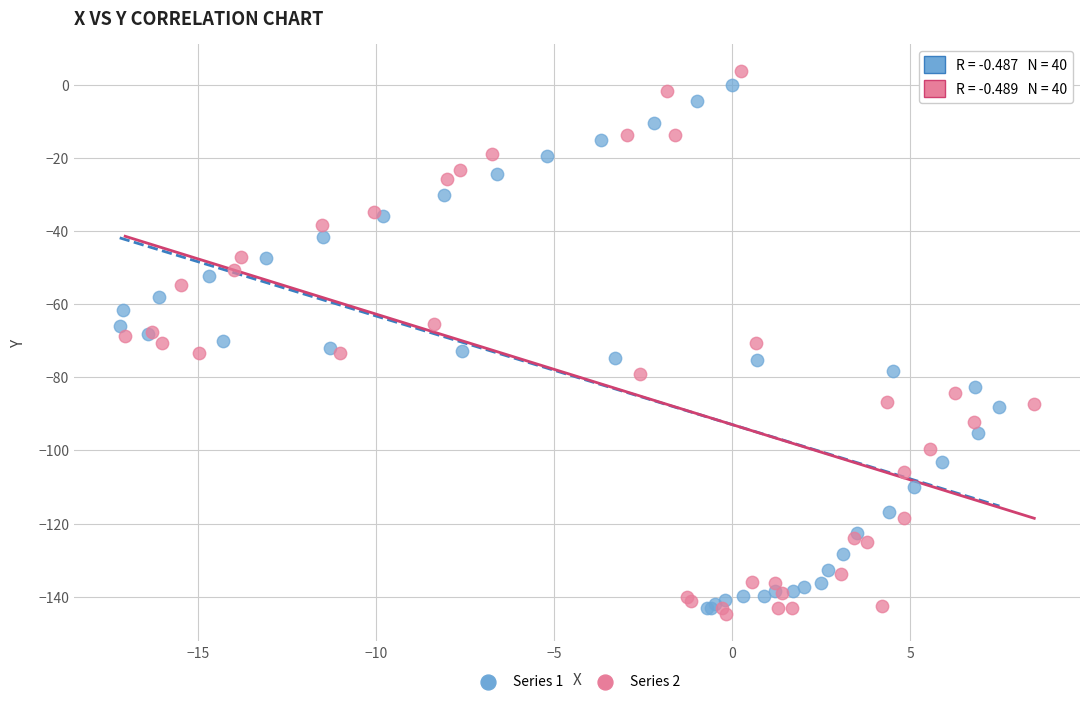

What are all the series names shown in the legend?

Series 1, Series 2